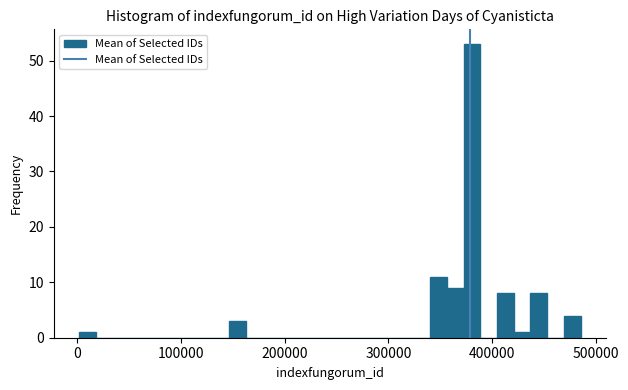

Read against the x-axis, roughly where is the centre of the tallest bar?

380000